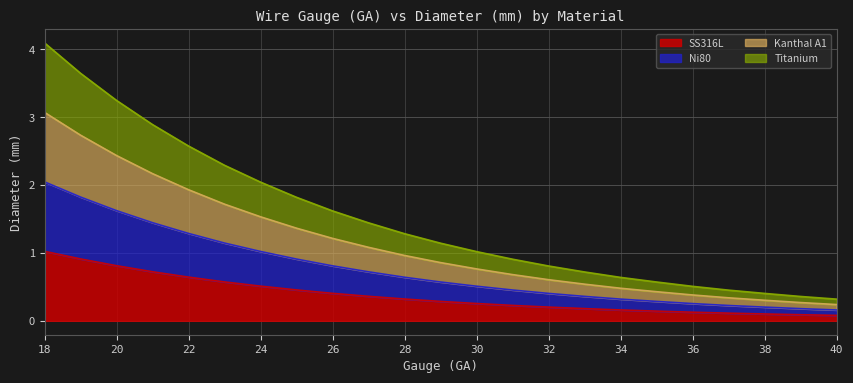

Does the chart have visible grid lines?

Yes